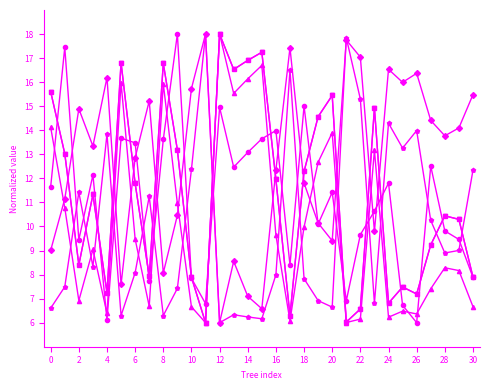

What is the maximum value shown in the chart?

18.0